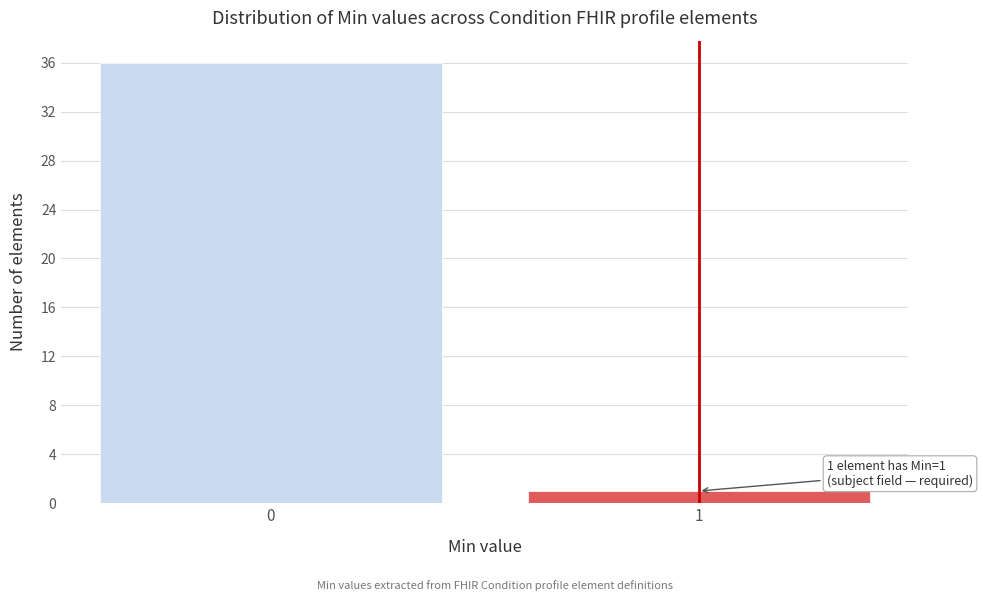

Reading right to left, what are all the values shown in this chart?

1	36